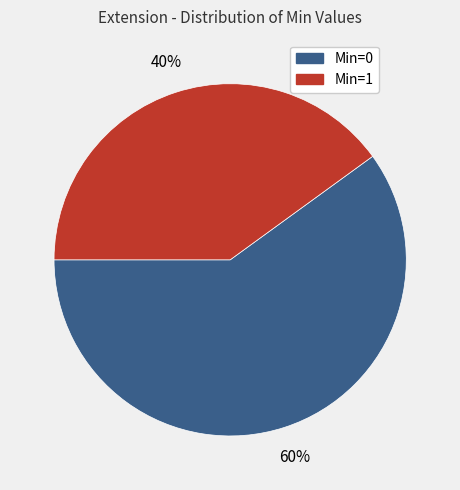

Count the number of slices in the pie.

2